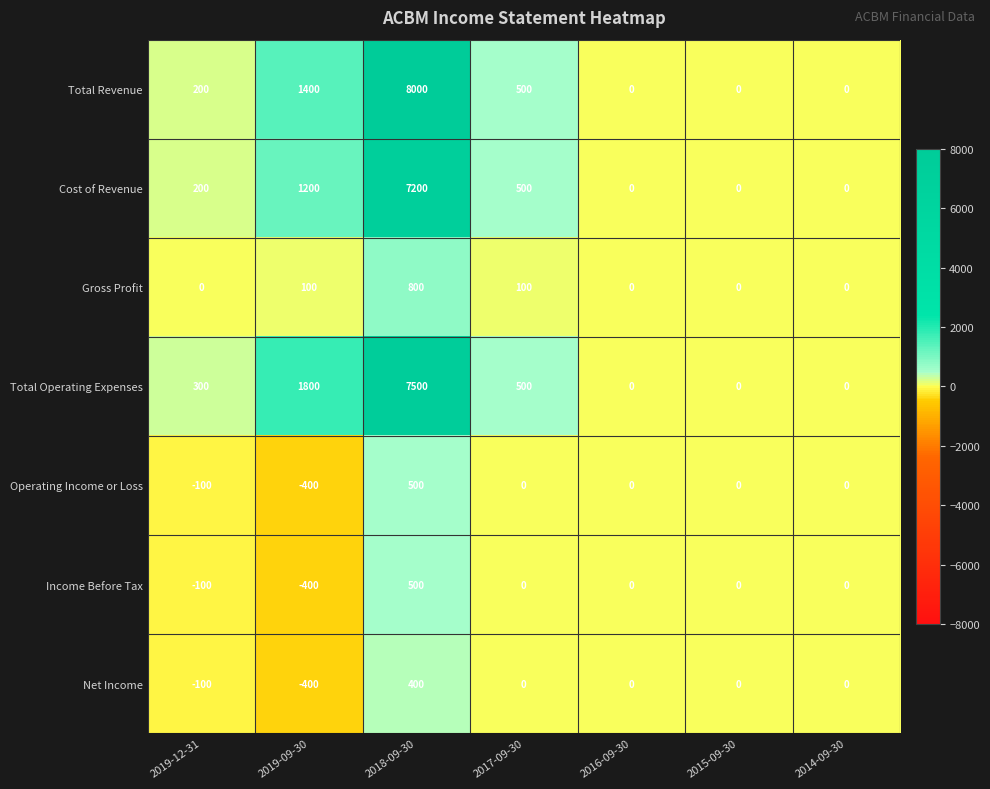

How many data points does each series have?

7